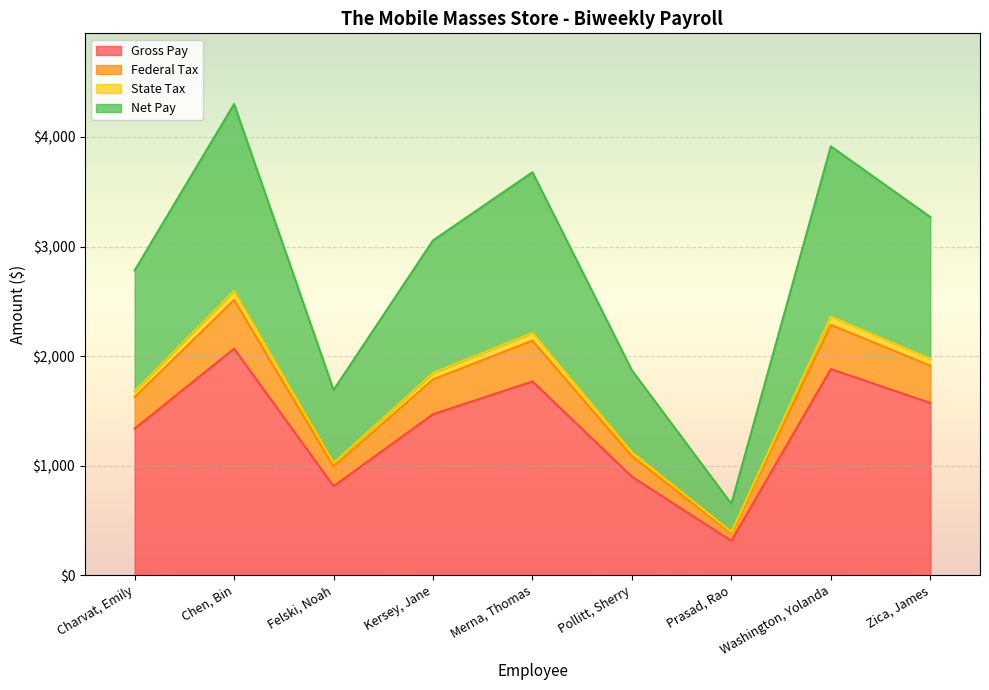

At which category is the sum across all series the highest?

Chen, Bin